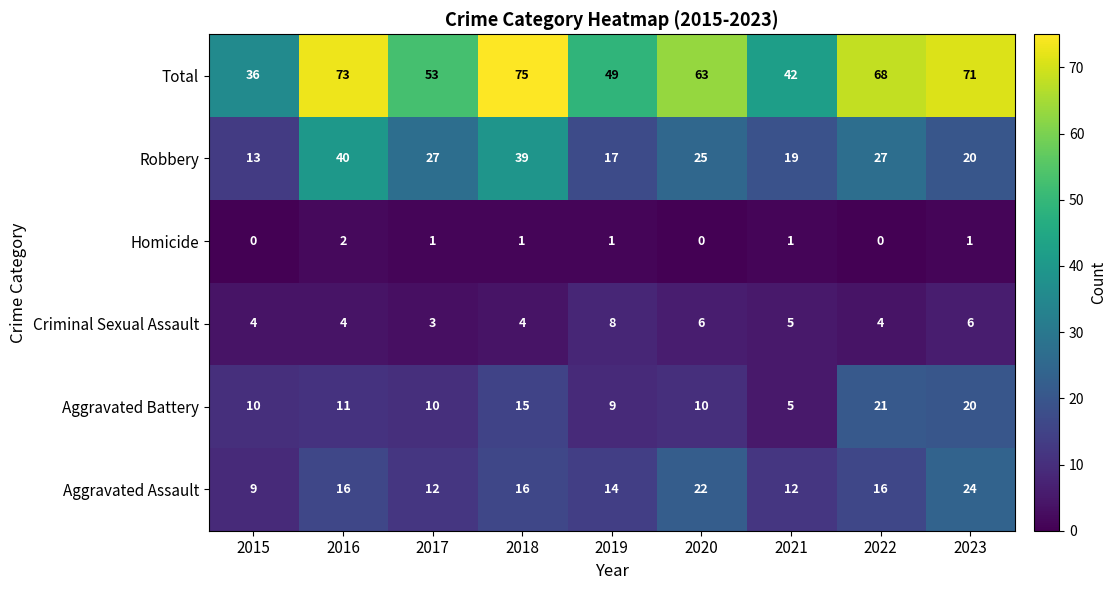

What is the average value of the Total series?

59